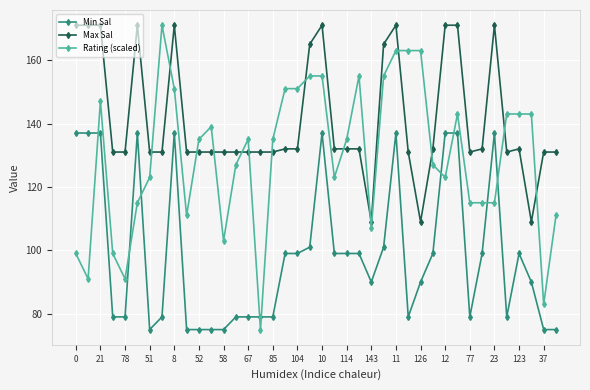

What is the maximum value shown in the chart?

171.0